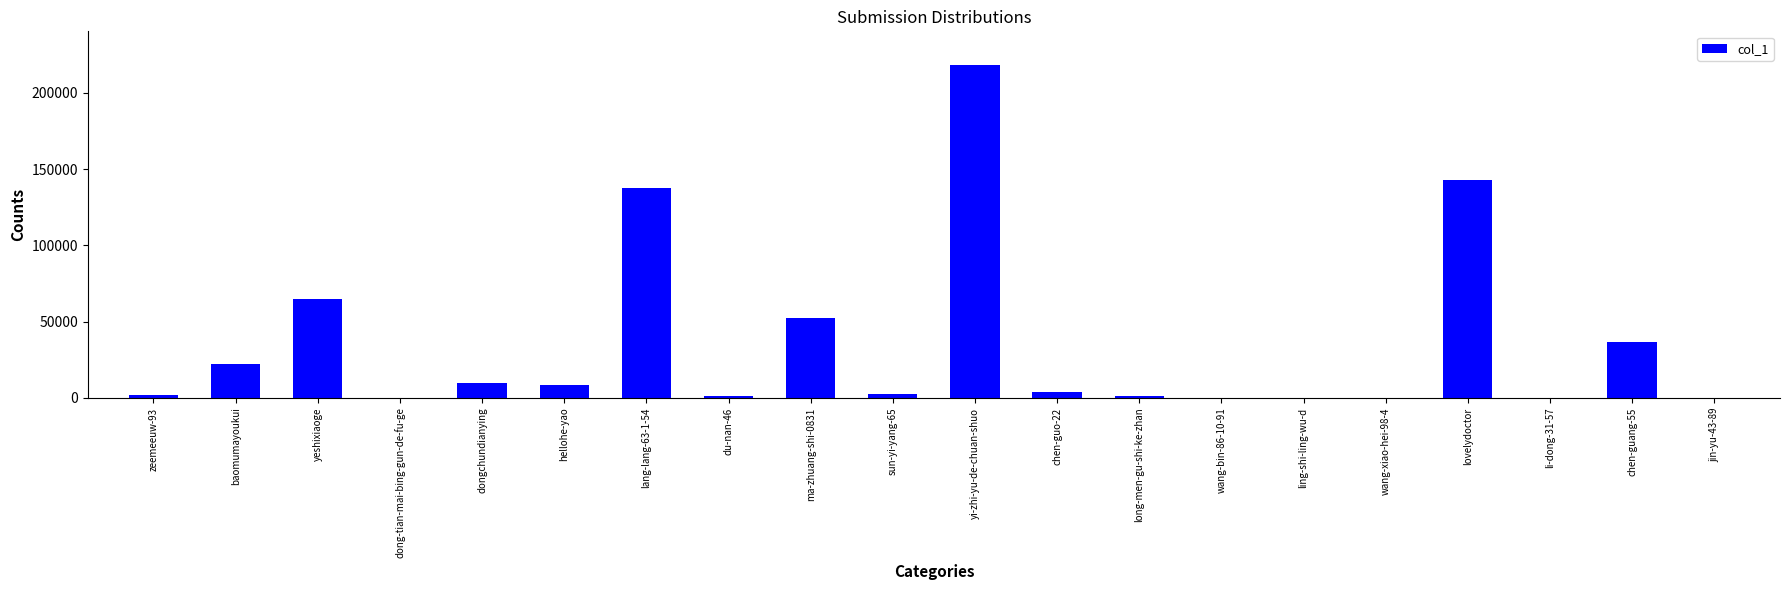

Are the bars grouped side by side (vs. stacked)?

No